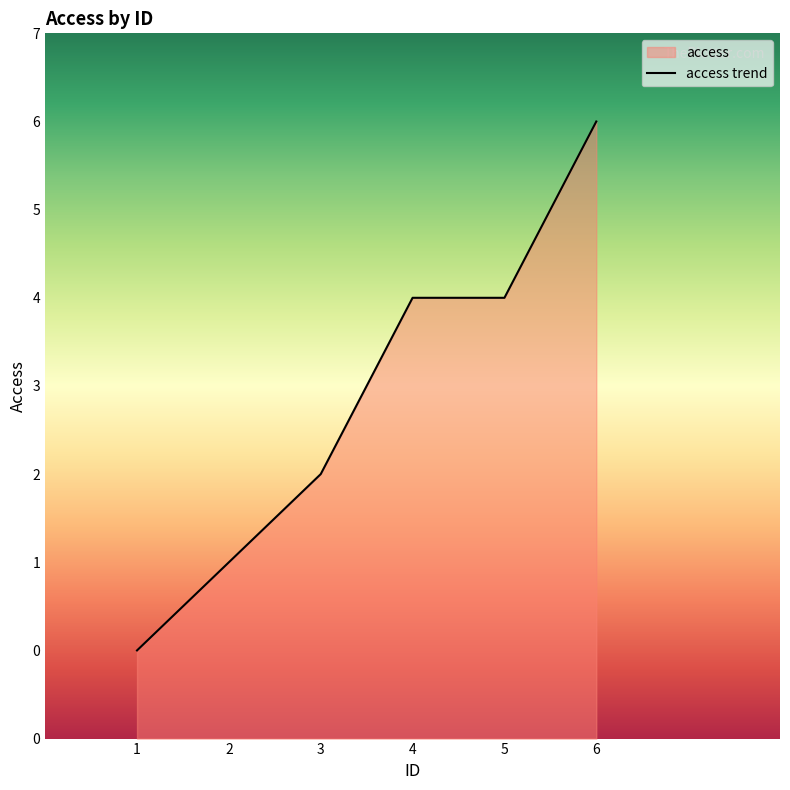

What is the change in value from 2 to 4?

+3